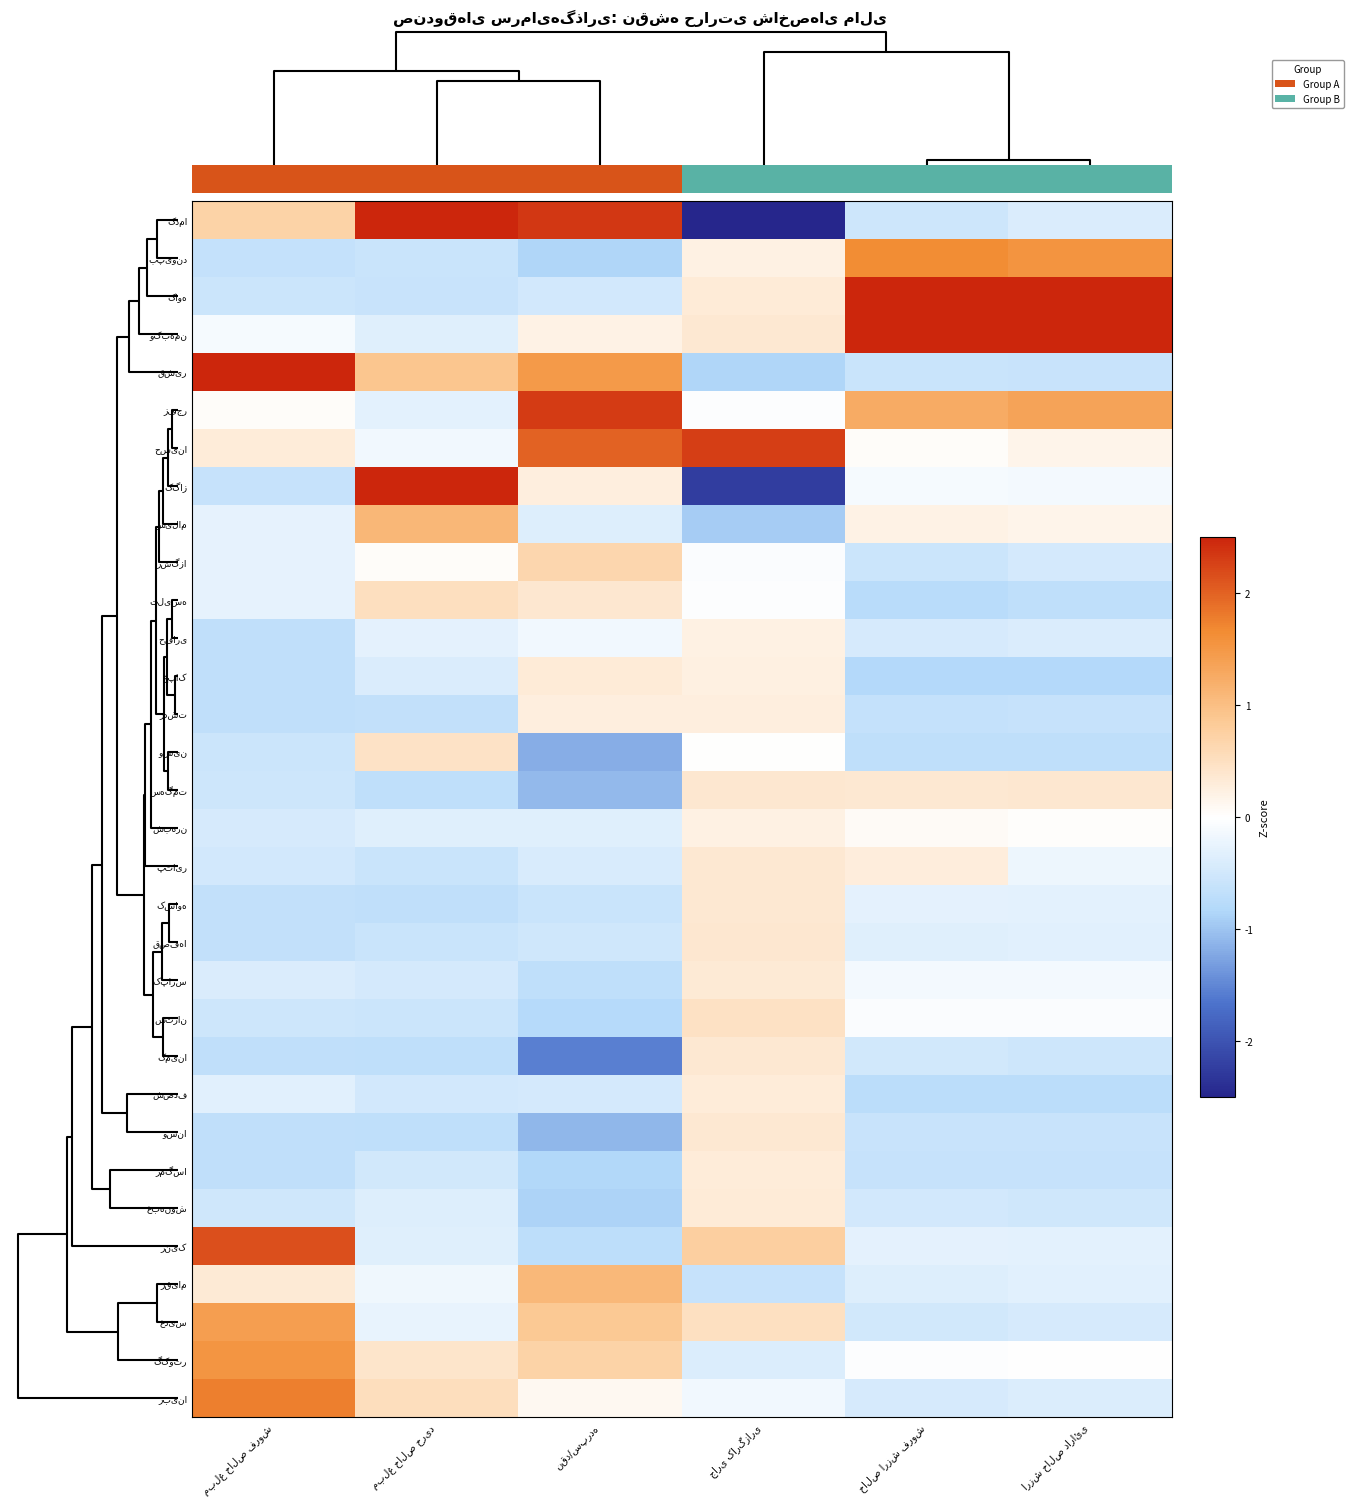

What is the maximum value shown in the chart?

4.1